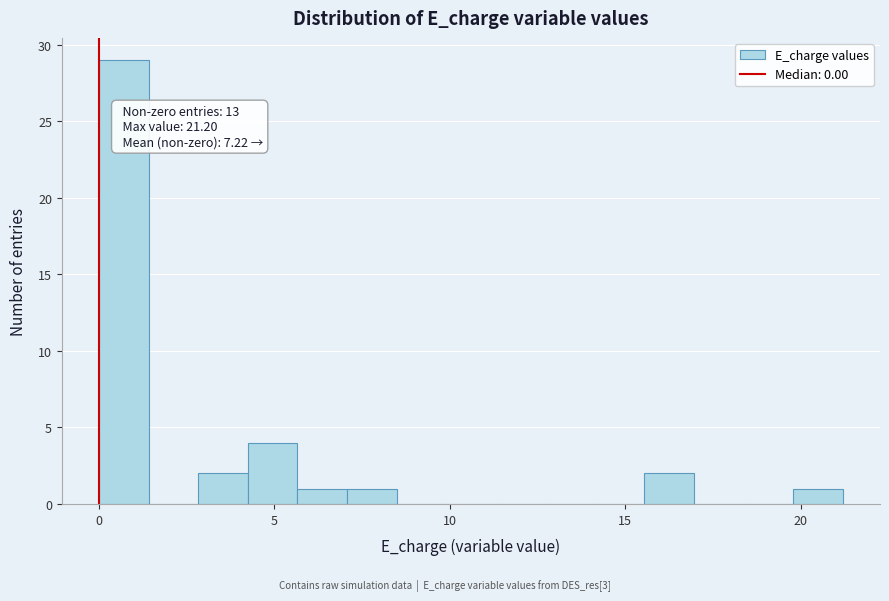

Around what value on the x-axis is the tallest bar? Give the approximate position of its centre, as read against the axis.

0.5